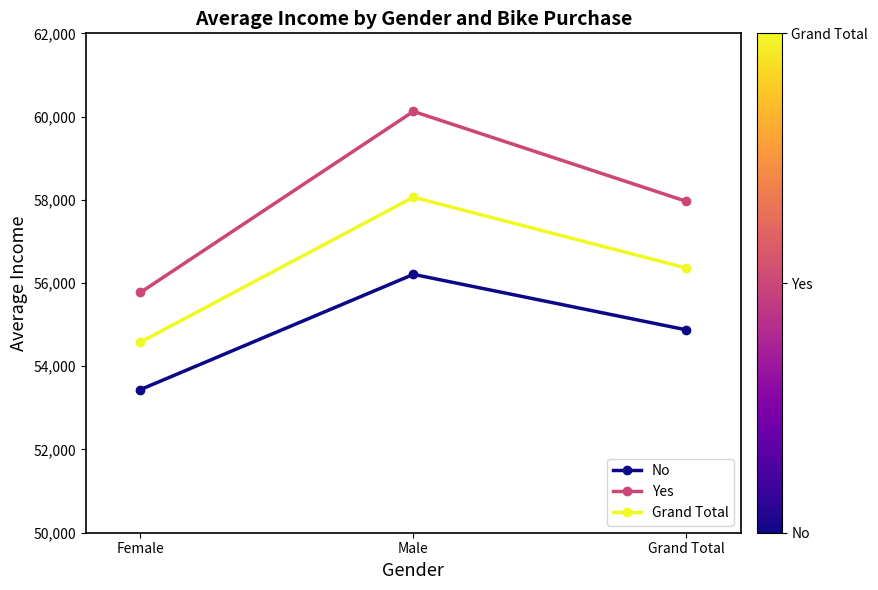

Where does the No series first go above 54874?

Male